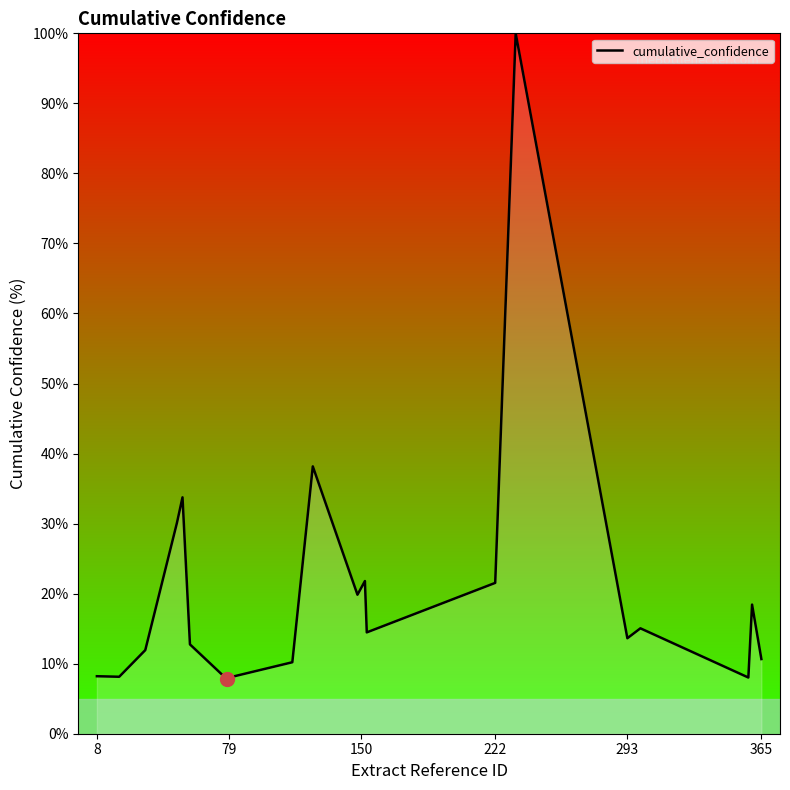

What is the minimum value shown in the chart?

7.7